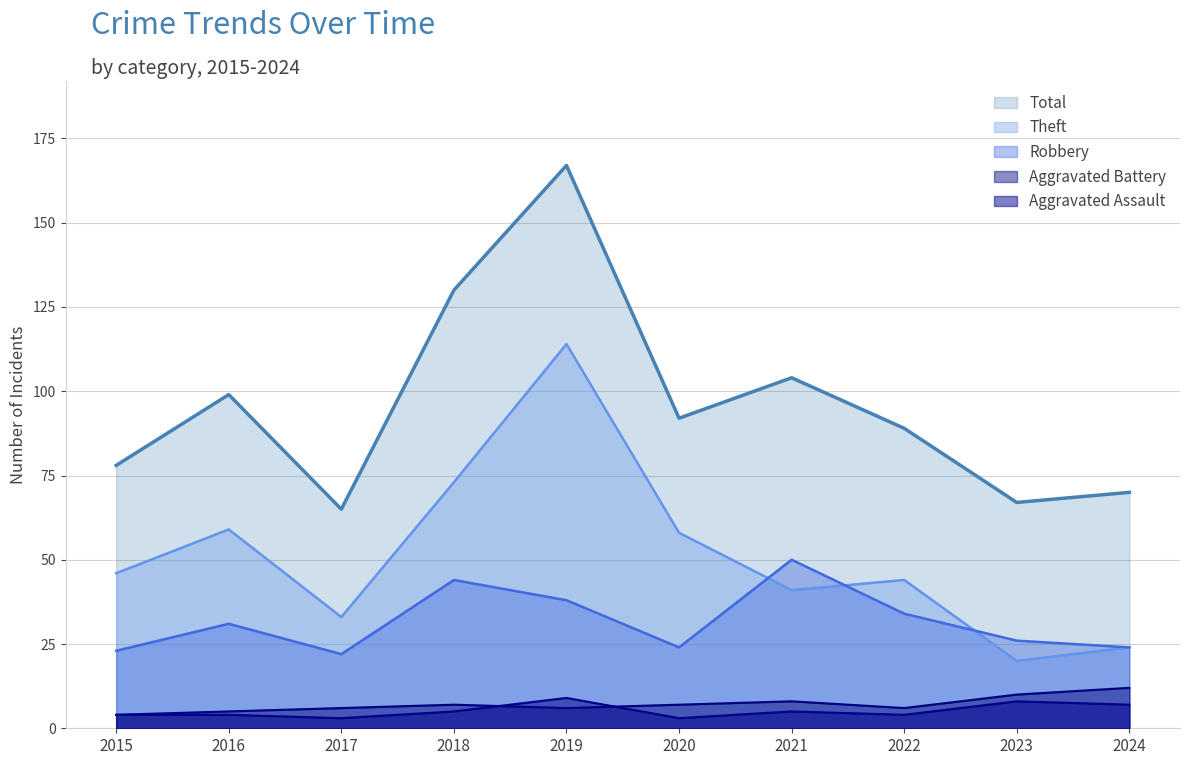

True or false: Aggravated Assault has a value of 3 at 2017.

True